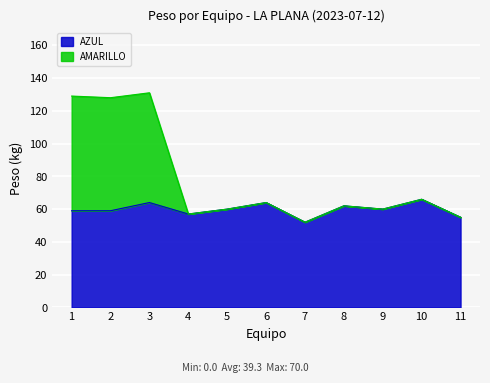

What is the difference between the maximum and minimum values in the AZUL series?

14